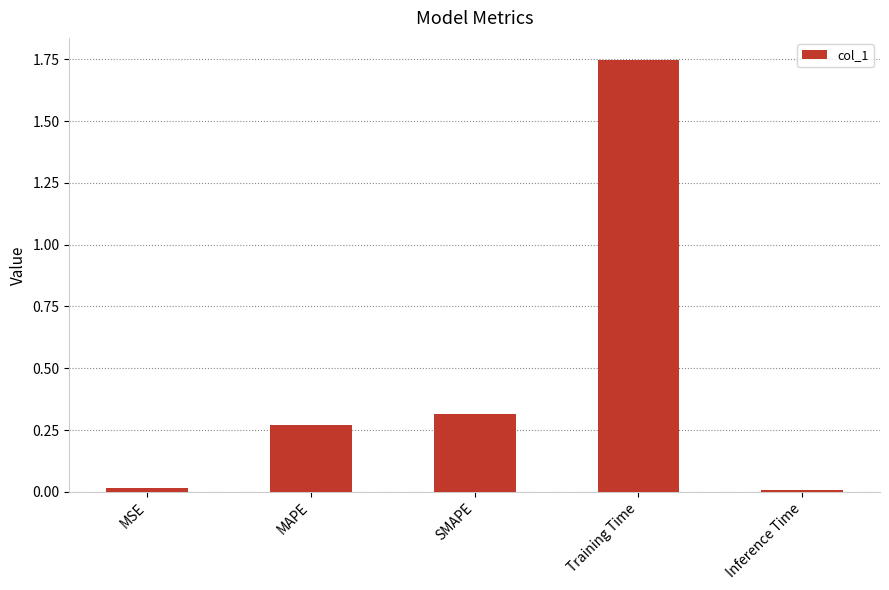

What is the sum of all values?

2.4